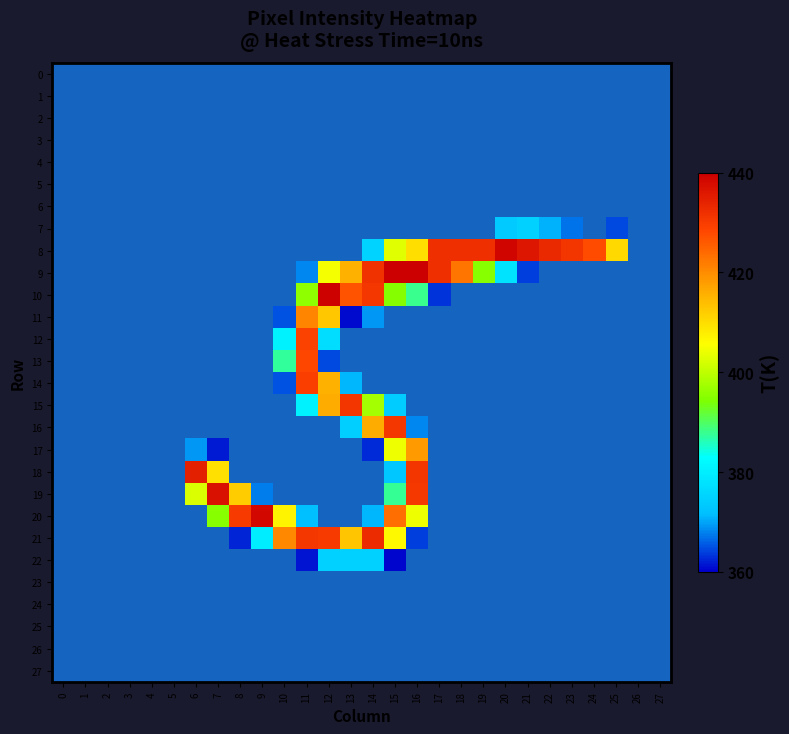

What is the difference between the maximum and minimum values in the 11 series?

420.9